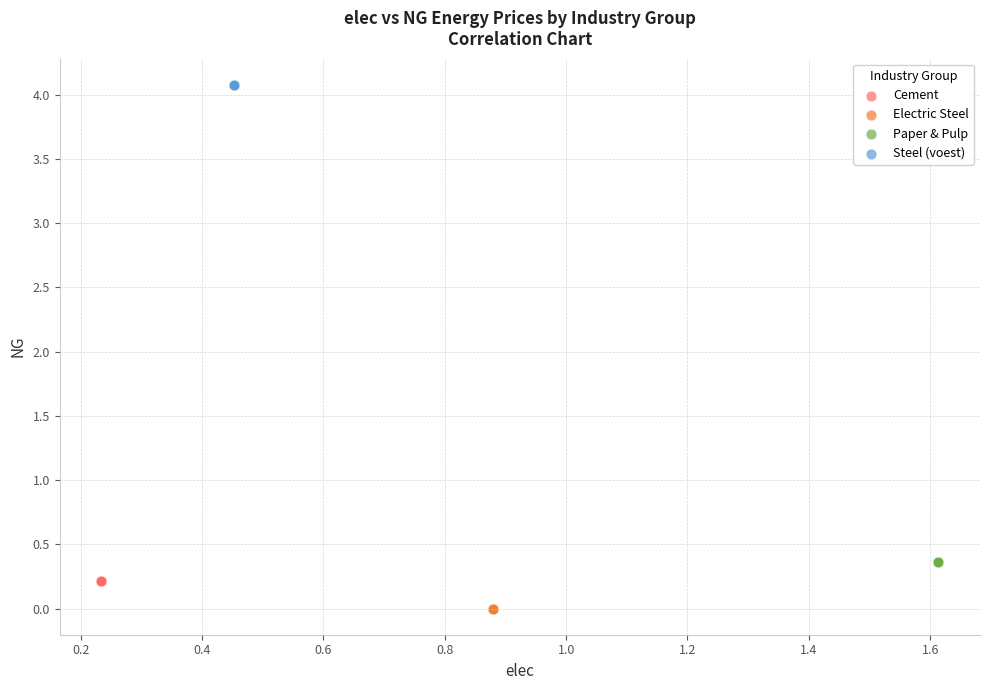

Which series reaches the minimum Y coordinate?

Electric Steel